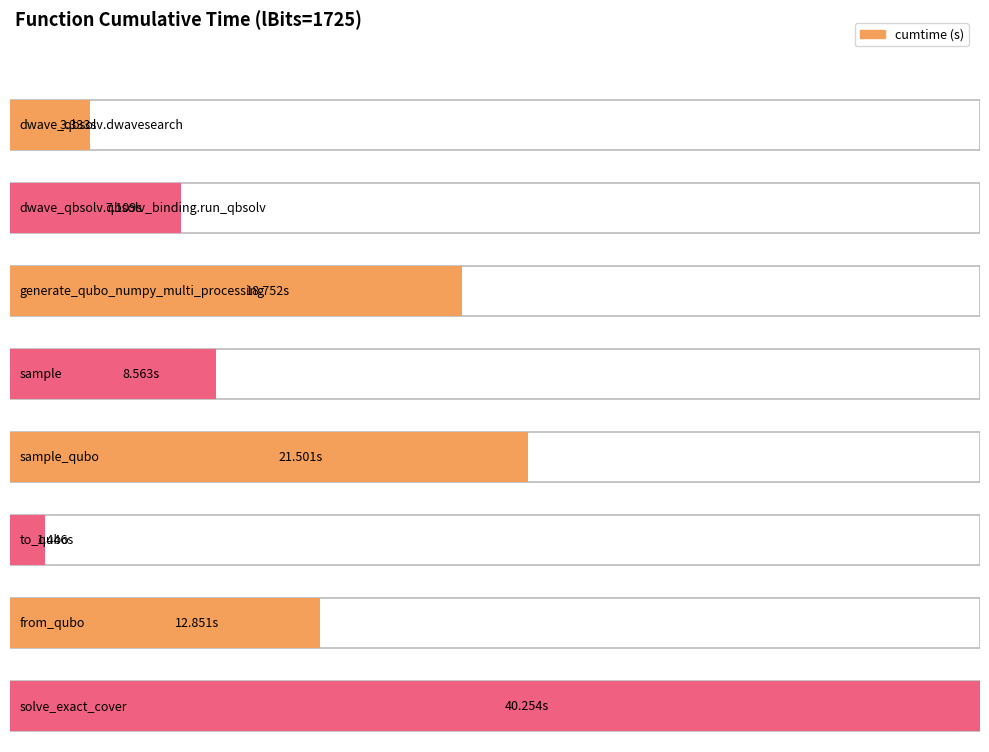

Where is the data nearest to the value 20?

generate_qubo_numpy_multi_processing